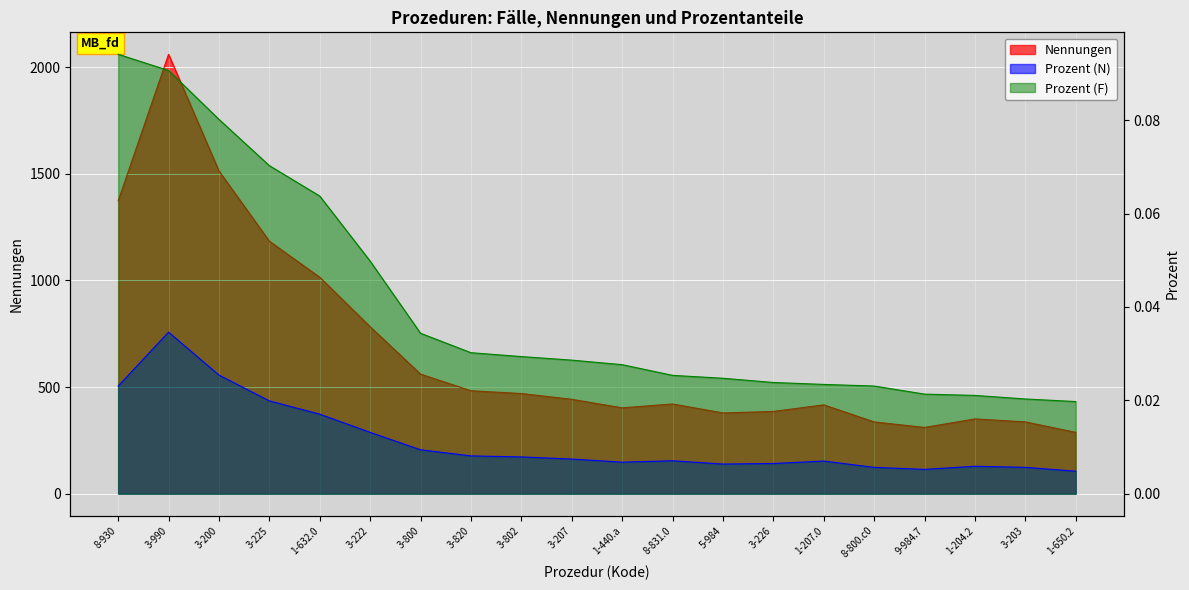

True or false: Prozent (F) and Nennungen intersect in this chart.

False